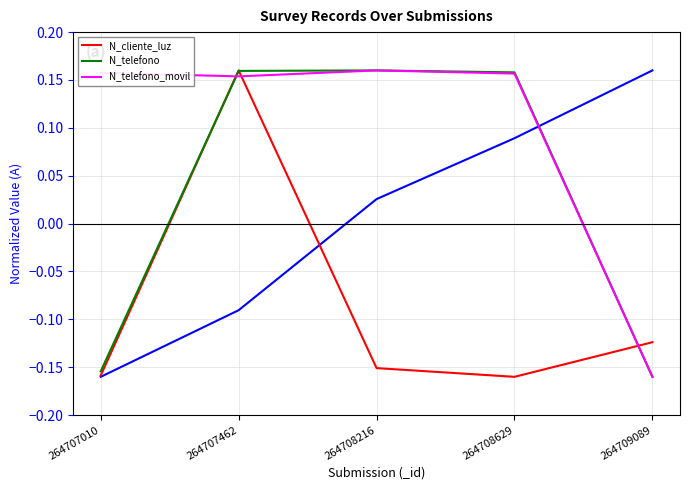

What is the value of the N_telefono_movil point at the 5th from the left?

-0.2